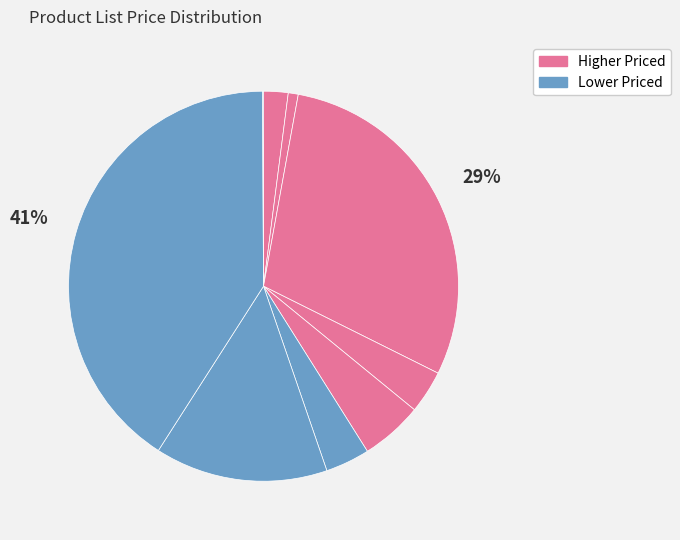

Is there a majority slice in this chart?

No